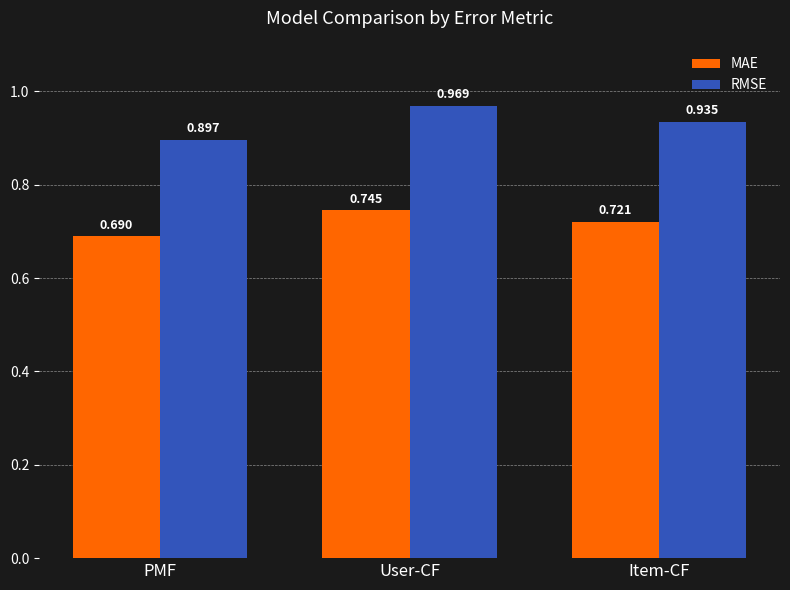

Which category has the highest value across all series?

User-CF